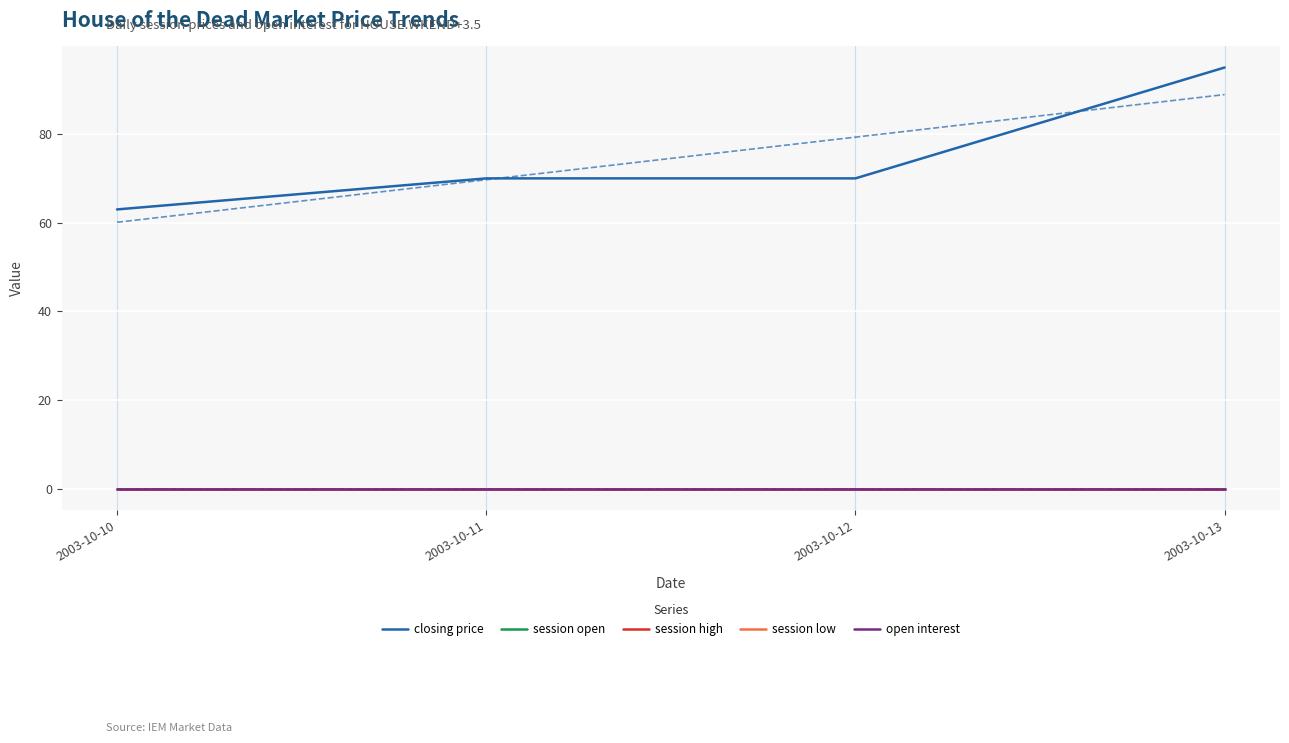

What are all the series names shown in the legend?

closing price, session open, session high, session low, open interest